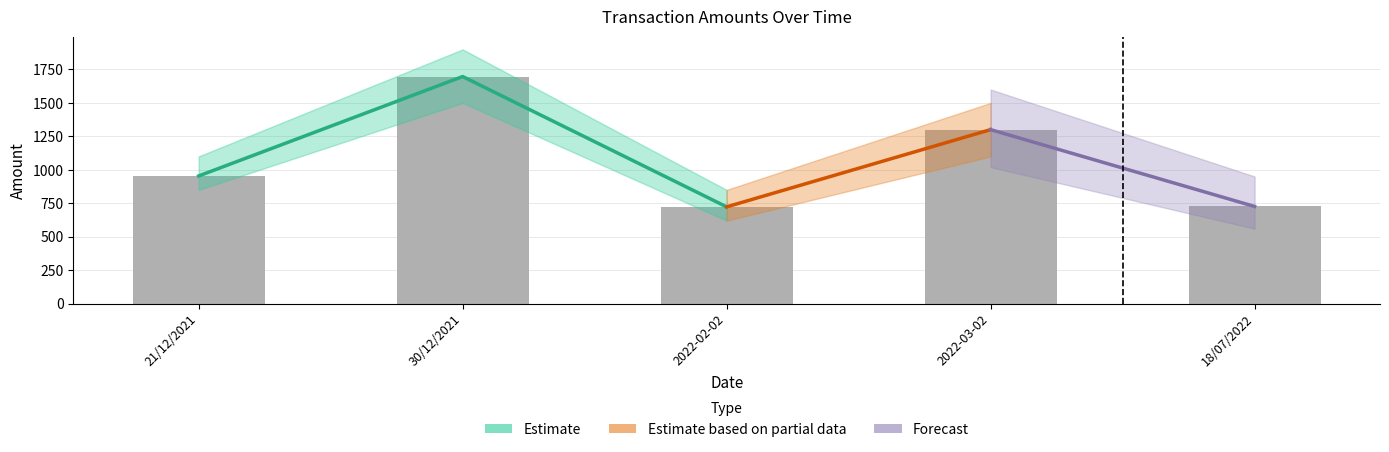

Rank the categories by value from highest to lowest.

30/12/2021, 2022-03-02, 21/12/2021, 18/07/2022, 2022-02-02